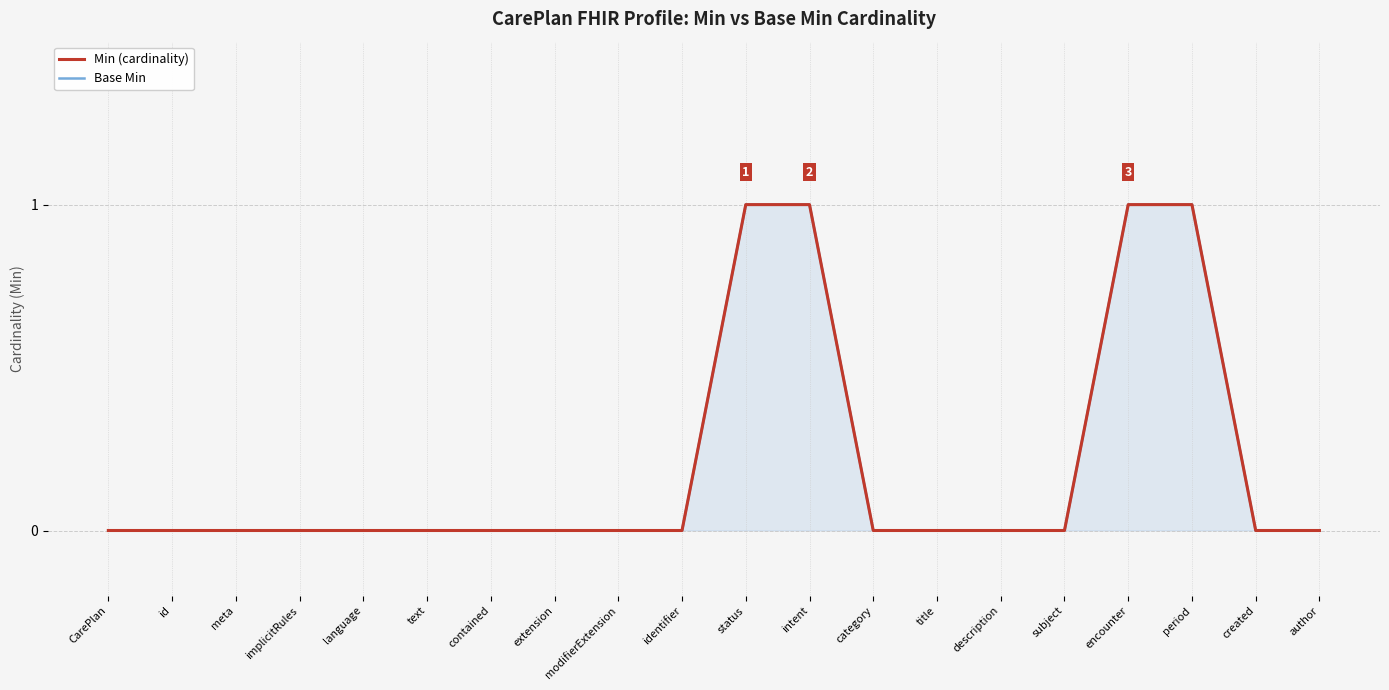

Reading left to right, list all the values displayed in this chart.

Min (cardinality): CarePlan=0	id=0	meta=0	implicitRules=0	language=0	text=0	contained=0	extension=0	modifierExtension=0	identifier=0	status=1	intent=1	category=0	title=0	description=0	subject=0	encounter=1	period=1	created=0	author=0
Base Min: CarePlan=0	id=0	meta=0	implicitRules=0	language=0	text=0	contained=0	extension=0	modifierExtension=0	identifier=0	status=1	intent=1	category=0	title=0	description=0	subject=0	encounter=1	period=1	created=0	author=0